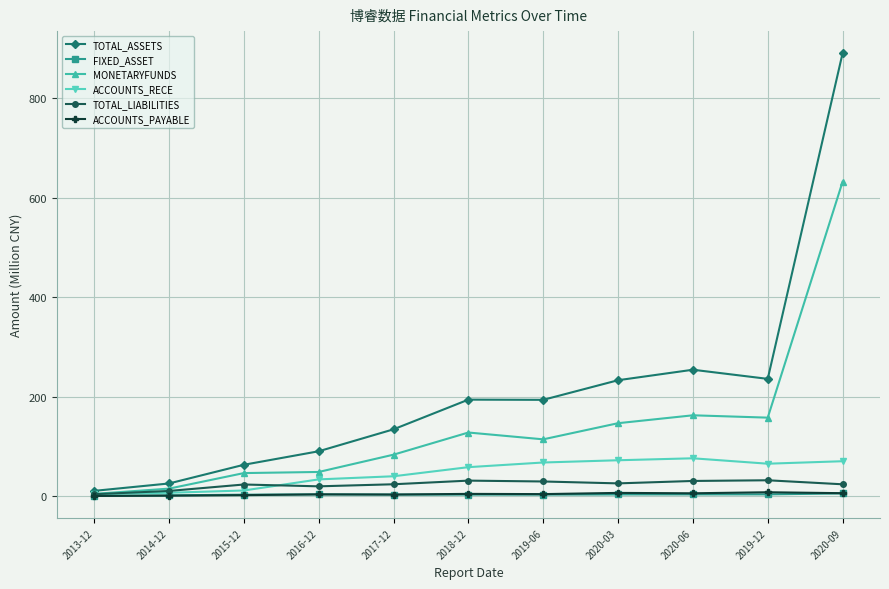

What is the difference between the second highest and second lowest values in the ACCOUNTS_RECE series?

65.4